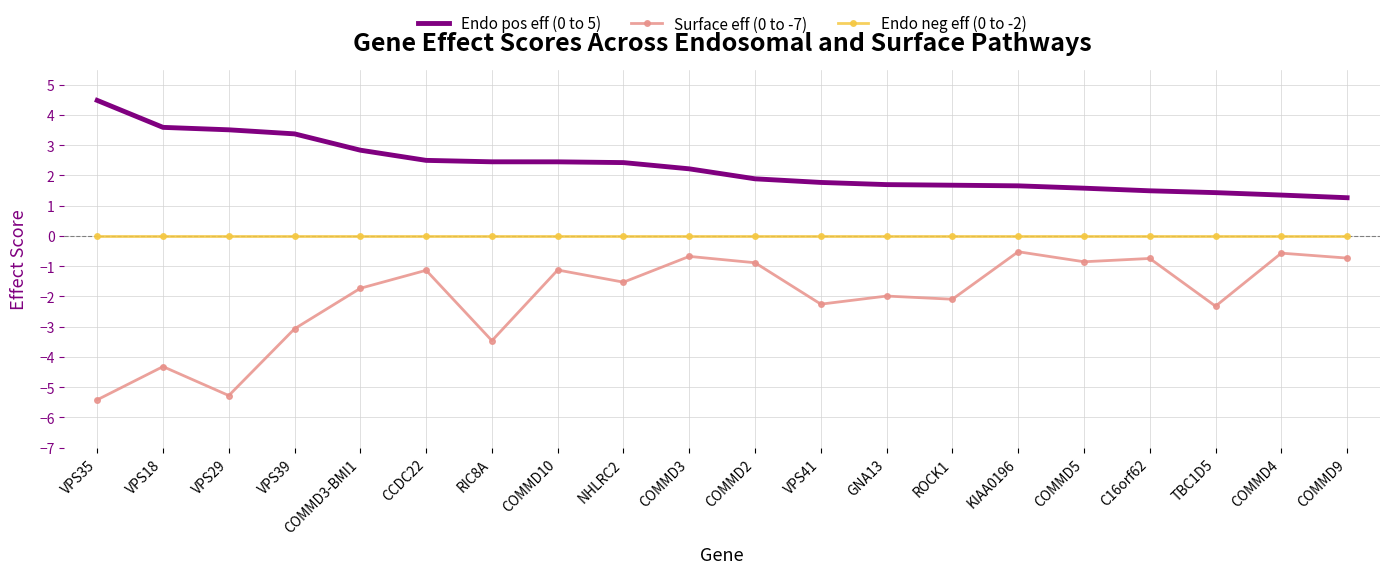

What position from the right is VPS41?

9